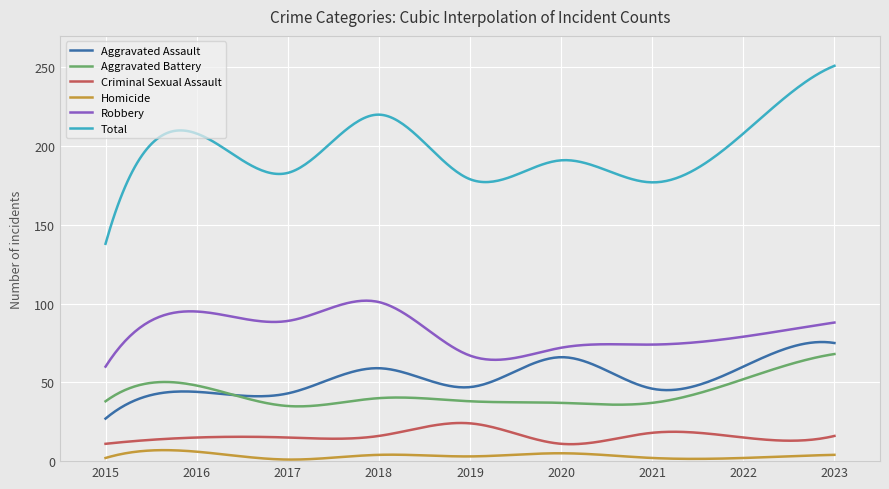

Which series has the widest spread of values?

Total